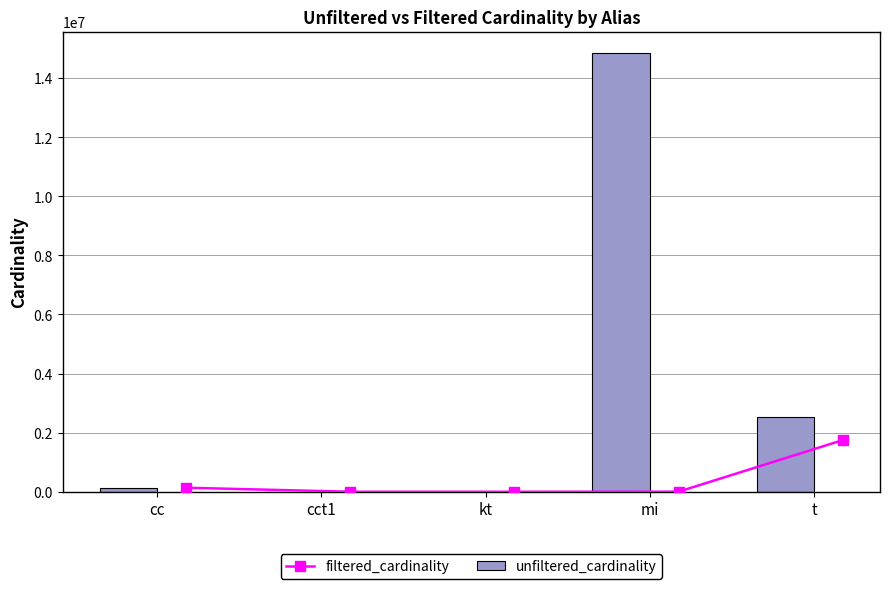

True or false: filtered_cardinality has more than 2 points higher than both neighbors.

False